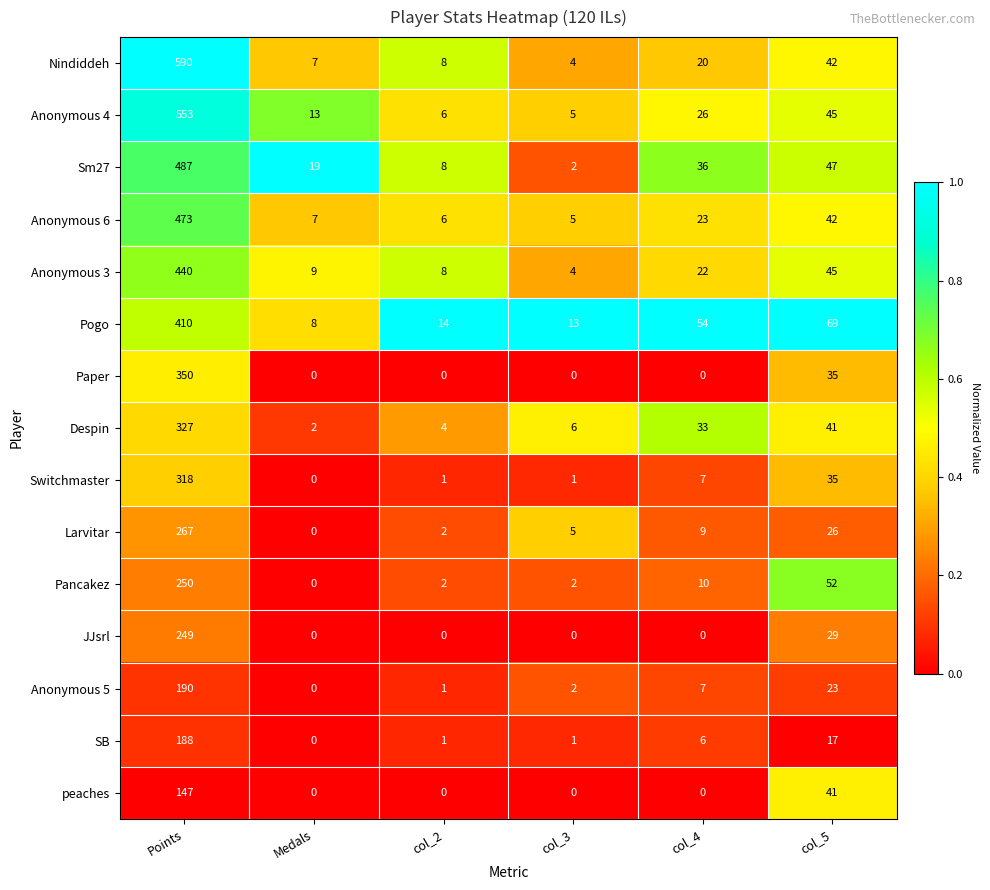

True or false: Anonymous 3 has a value of 6 at col_3.

False